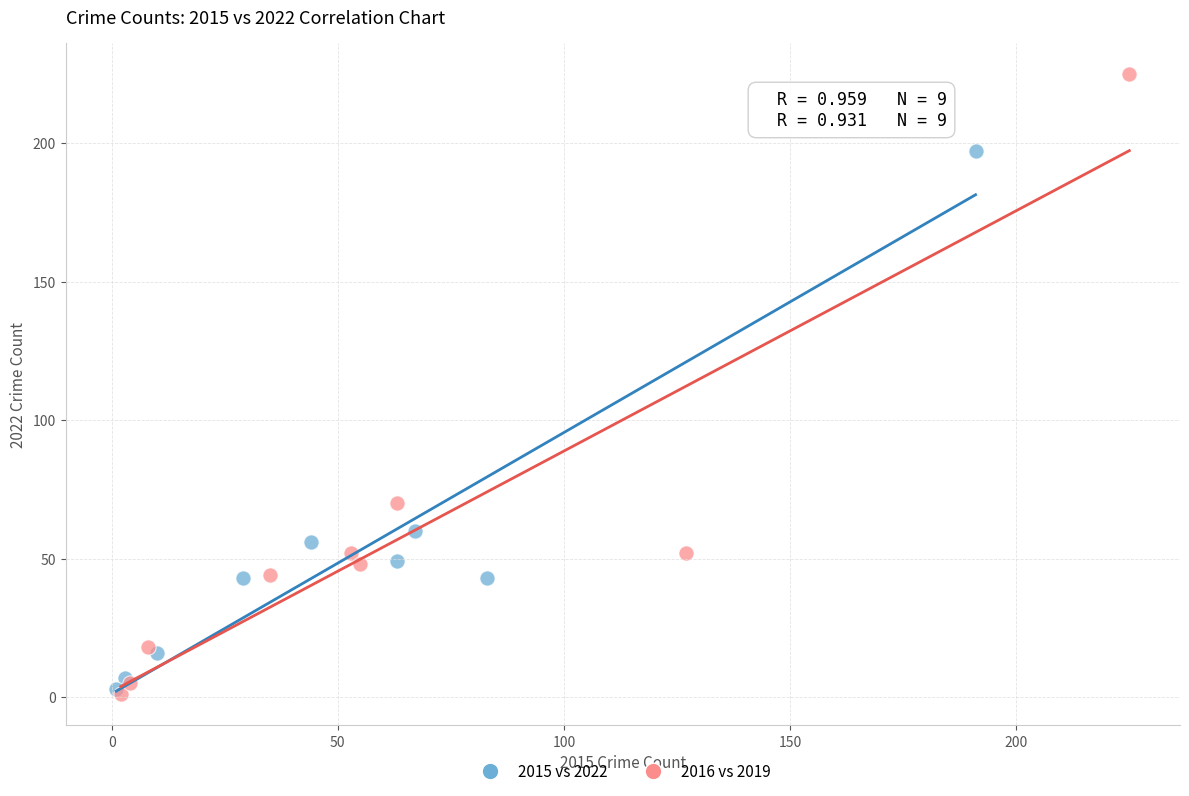

Which series contains the highest Y value?

2016 vs 2019